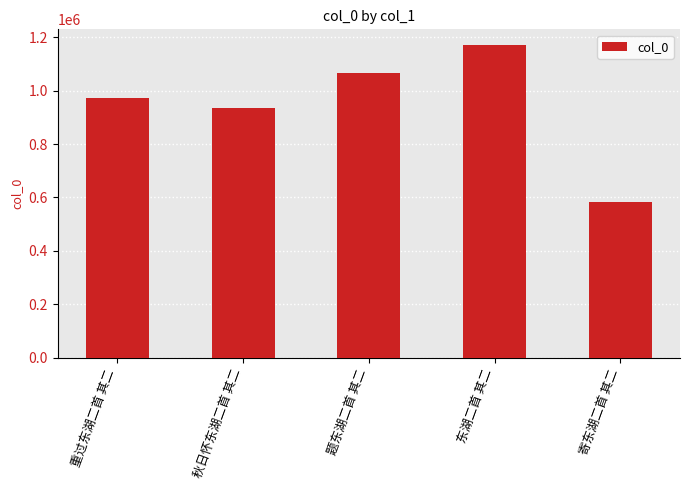

How many values are below 971658?

2